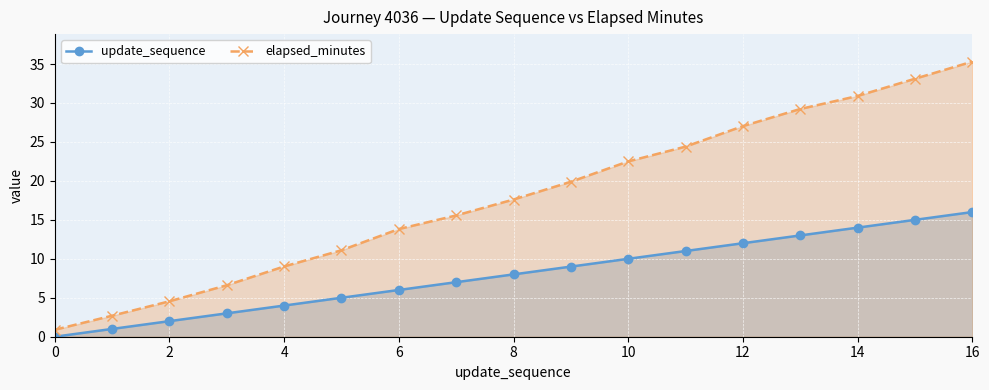

What value does the update_sequence series have at 11?

11.0